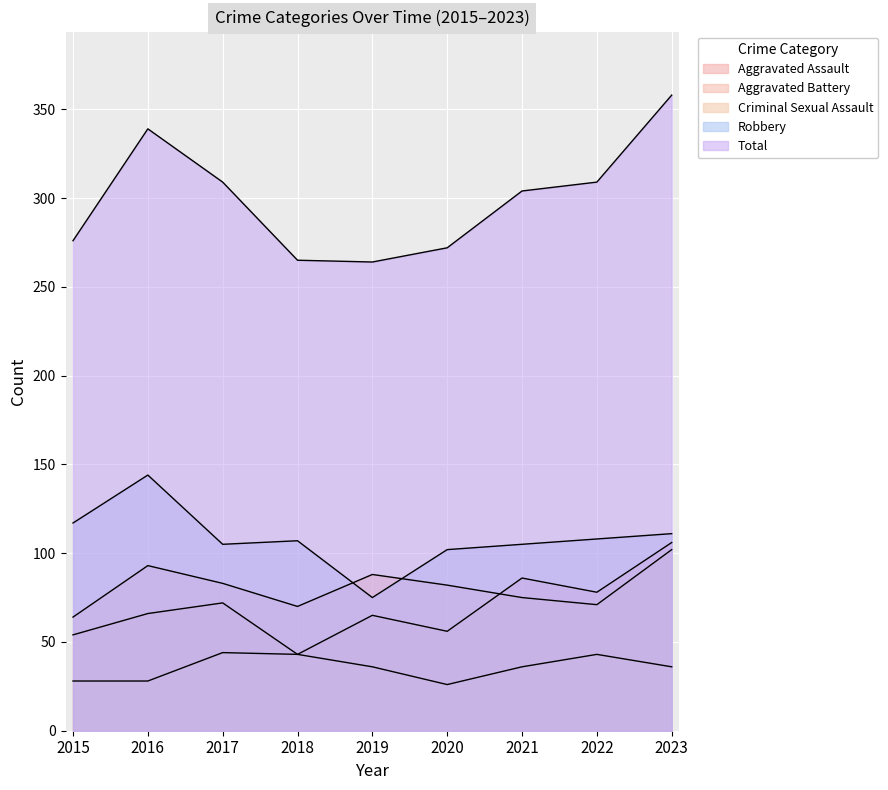

How many lines are shown in the chart?

5